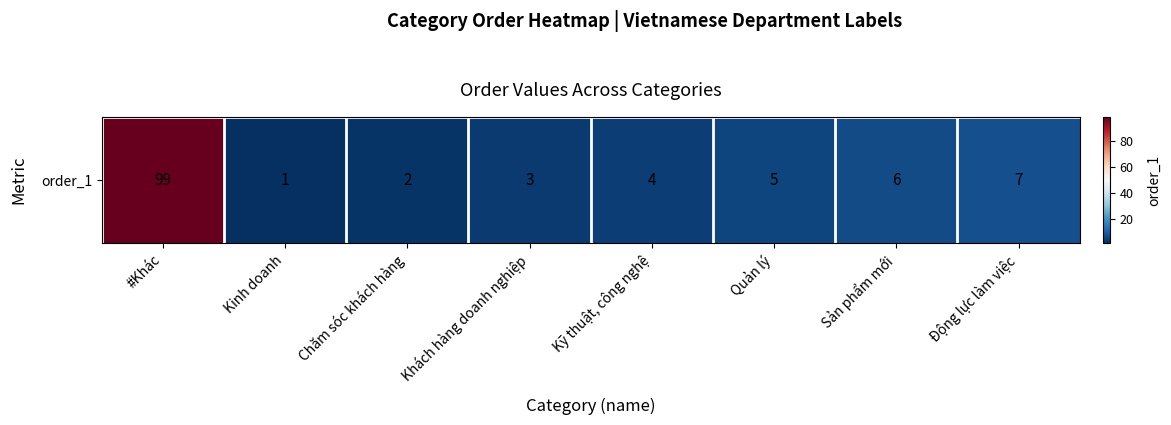

True or false: the data shows 3 at Khách hàng doanh nghiệp.

True